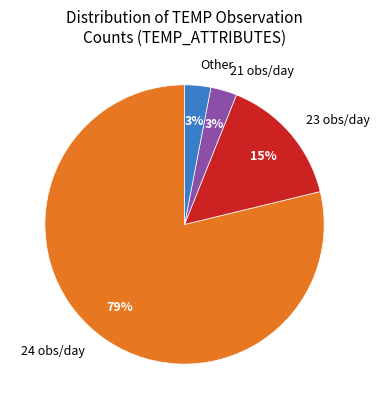

Which category has the biggest portion of the pie?

24 obs/day